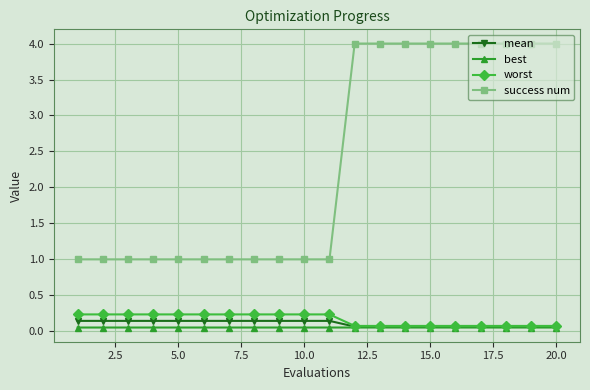

What is the highest value of the success num series?

4.0